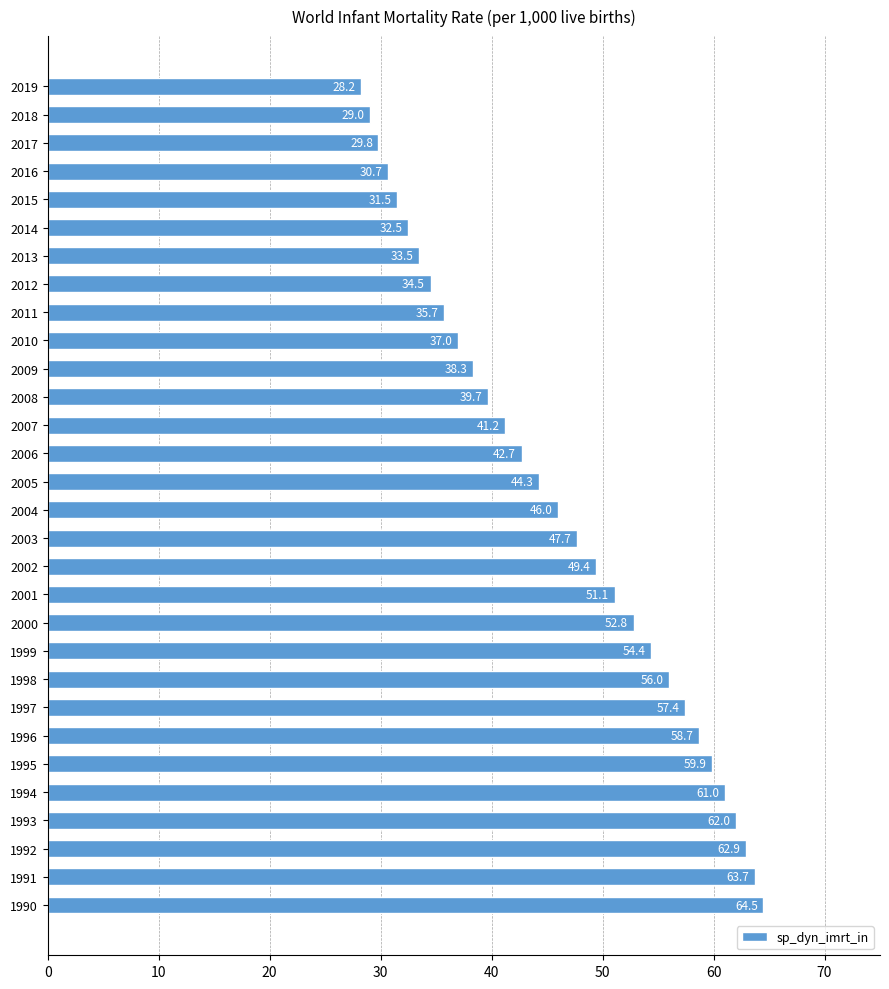

Is it true that the value at 2010 is 18.1?

False